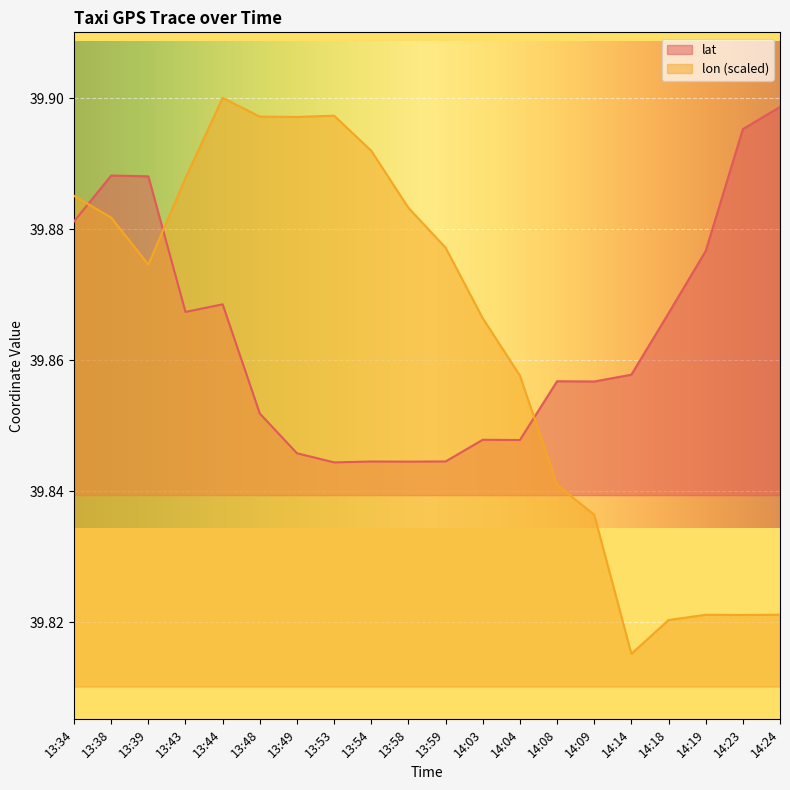

Is it true that lon equals 39.9 at 13:59?

True